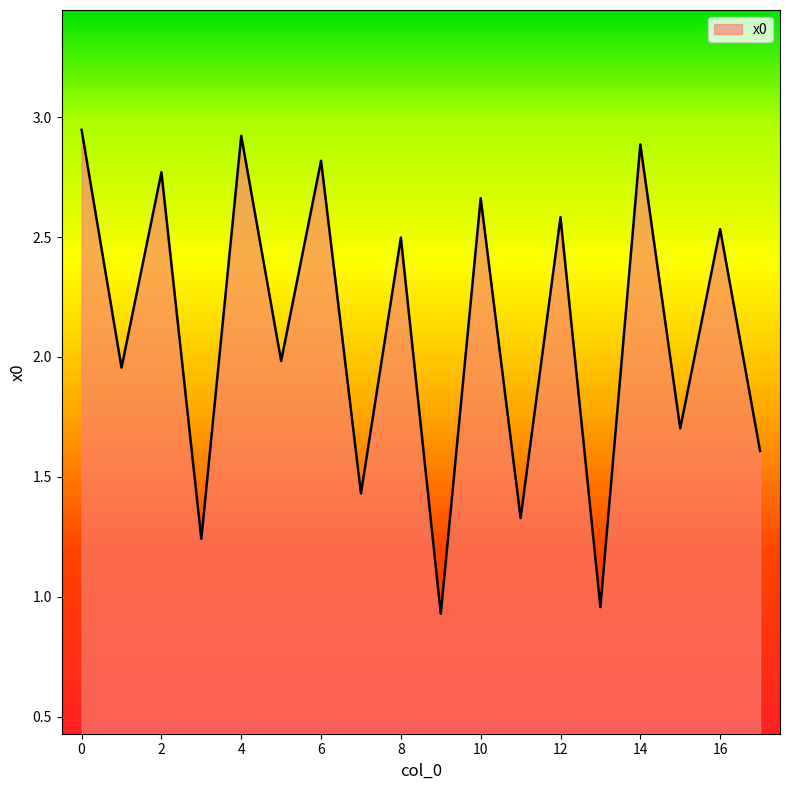

What is the smallest value displayed?

0.9